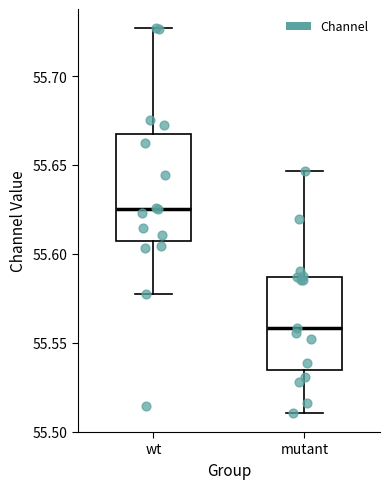

Comparing the boxes themselves (not the whiskers), which one is the tallest?

wt